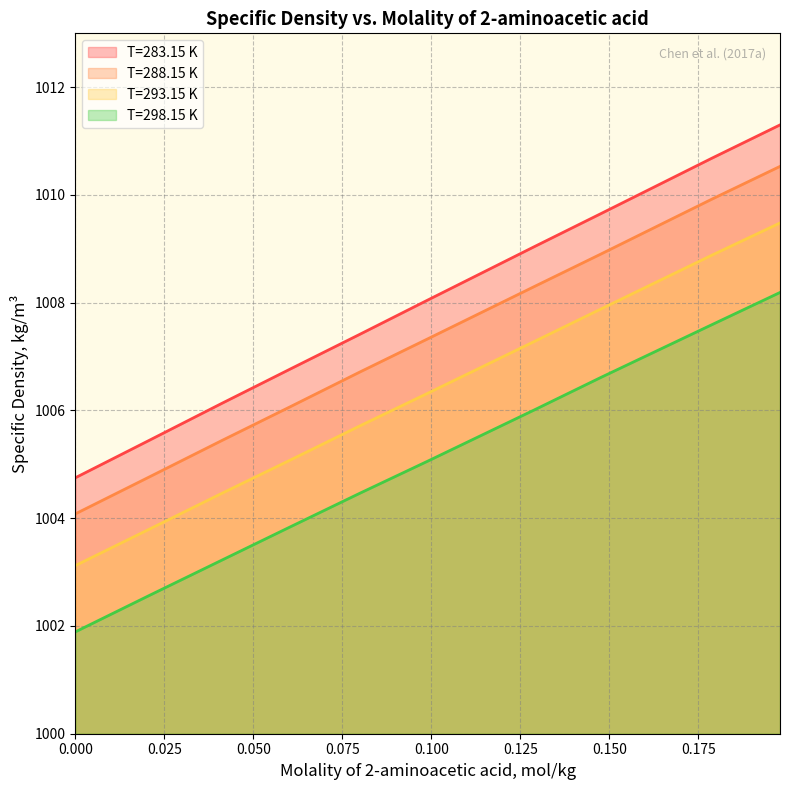

Does the chart display data point markers on the line(s)?

No